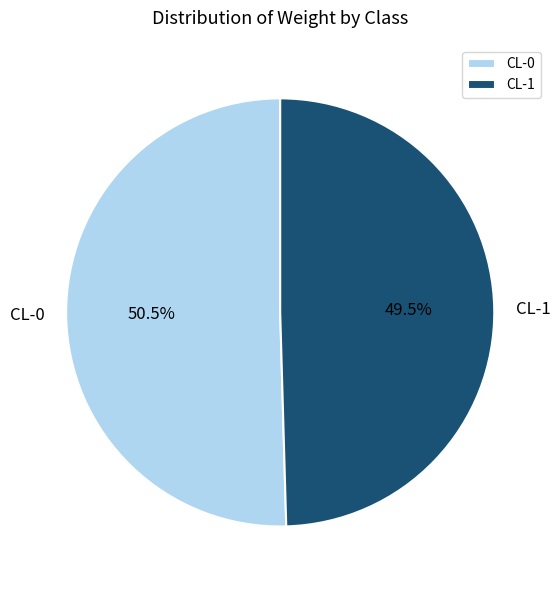

Which category accounts for the majority?

CL-0